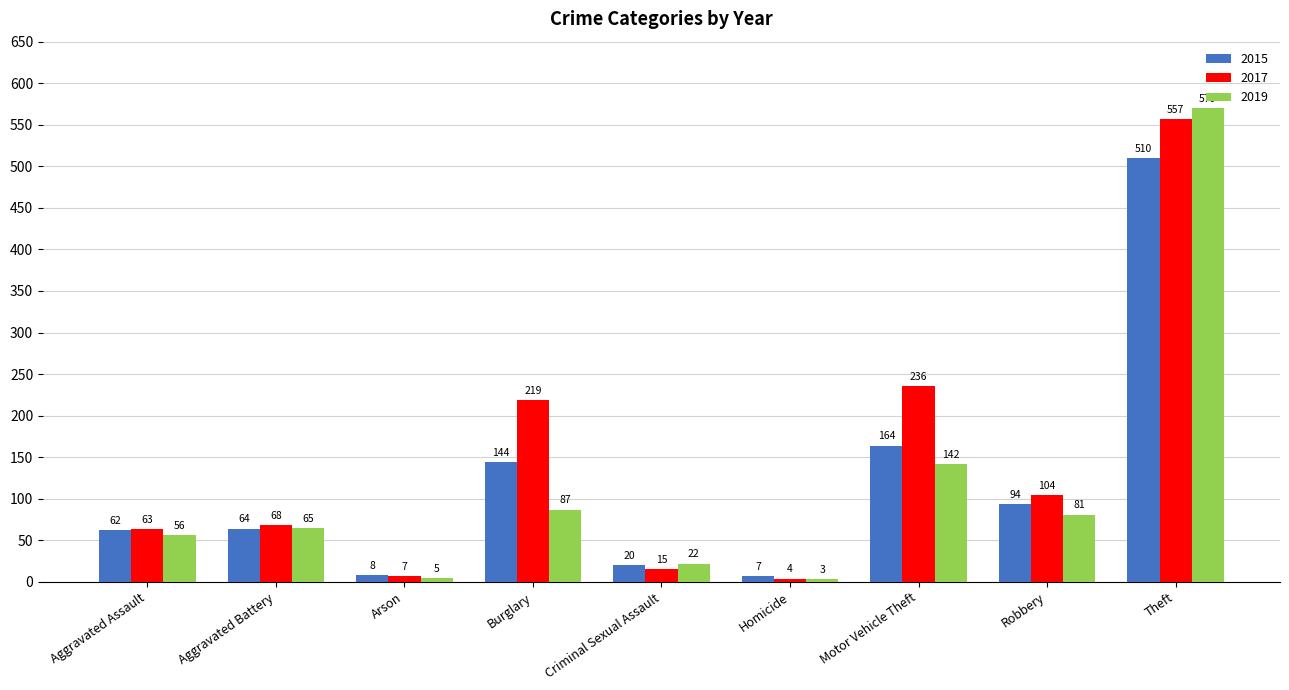

At which category is the sum across all series the highest?

Theft